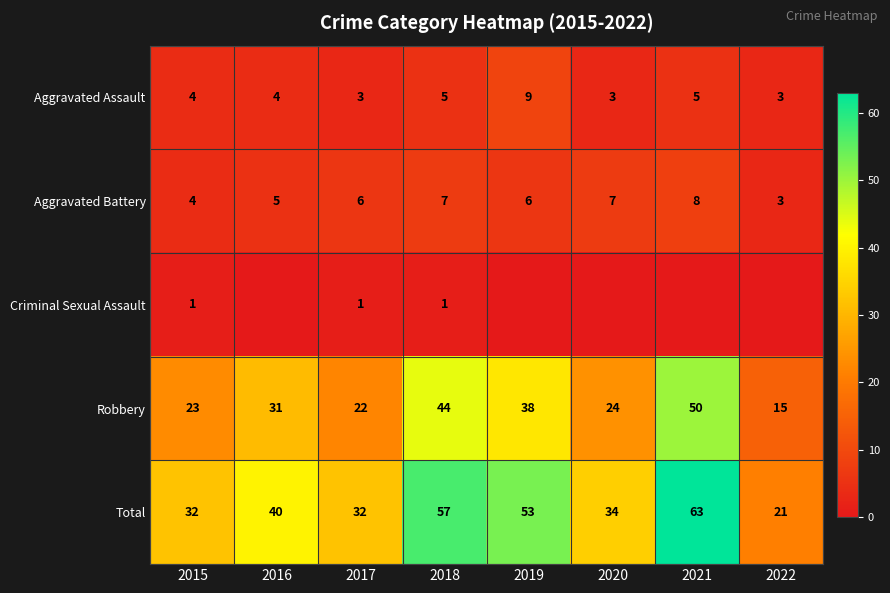

Is it true that Aggravated Assault equals 7 at 2021?

False